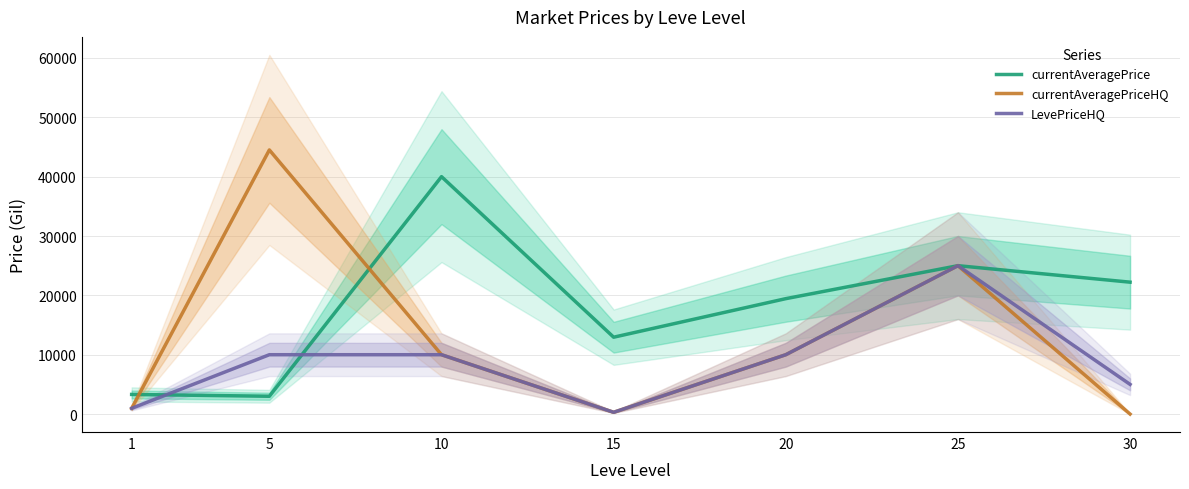

What is the sum of the currentAveragePriceHQ values at 25 and 5?

69500